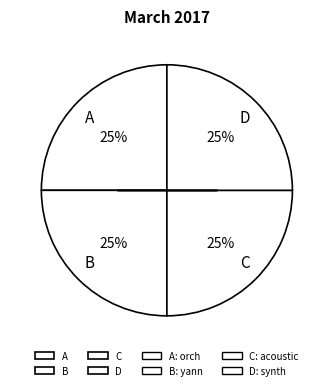

To the nearest percent, what portion does D represent?

25%